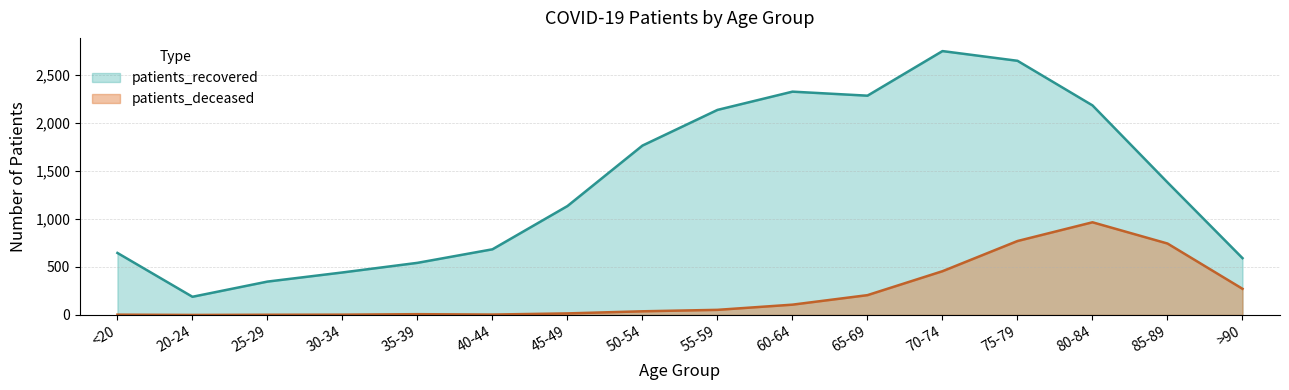

At which category does patients_recovered reach its first local peak?

60-64